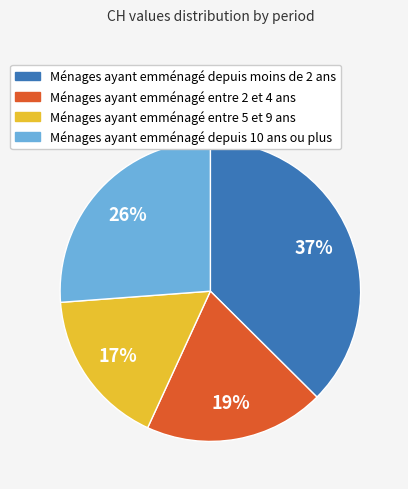

Does any single category account for the majority?

No